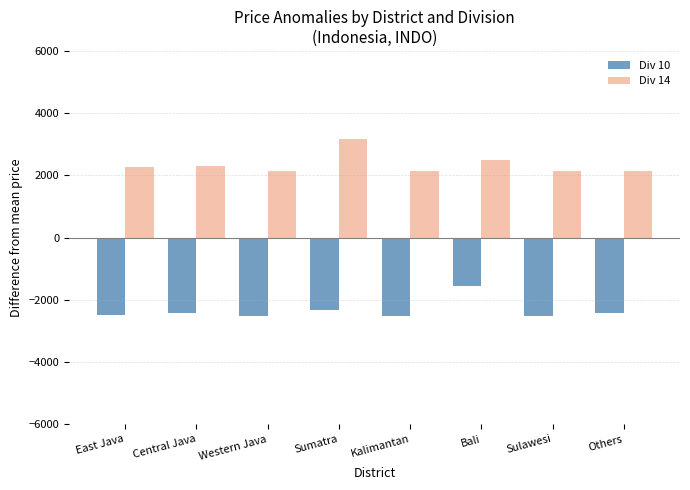

What is the value of the Div 10 bar at the 6th from the left?

-1544.4